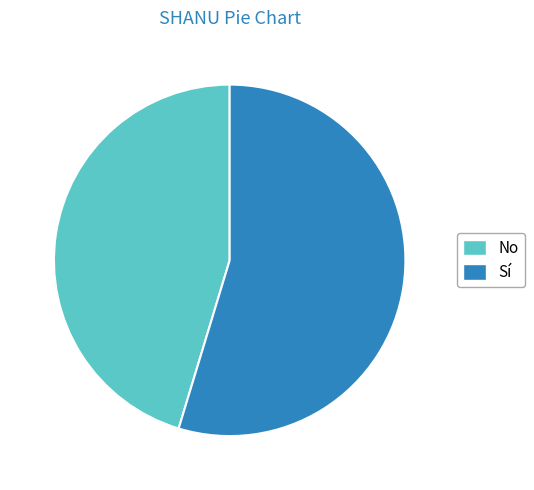

What is the ratio of the value at Sí to the value at No?

1.2